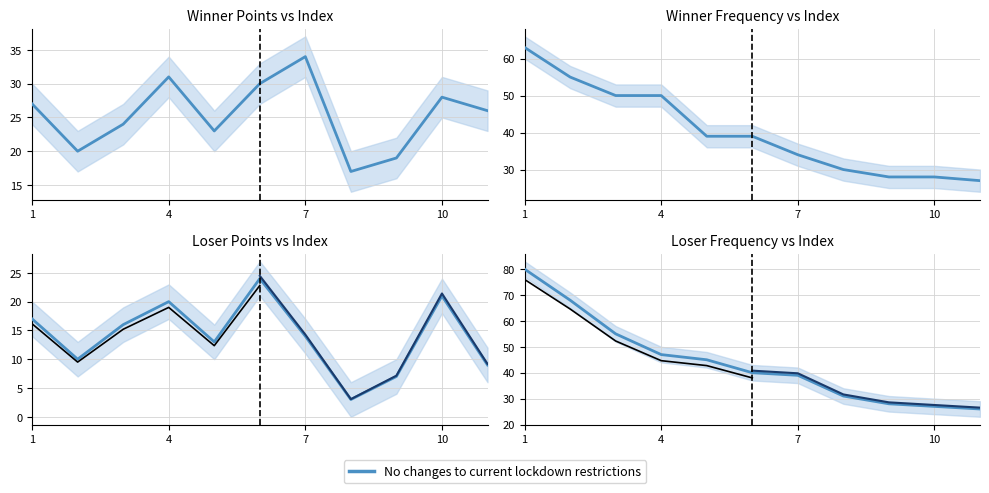

At how many categories does at least one series exceed 68?

1